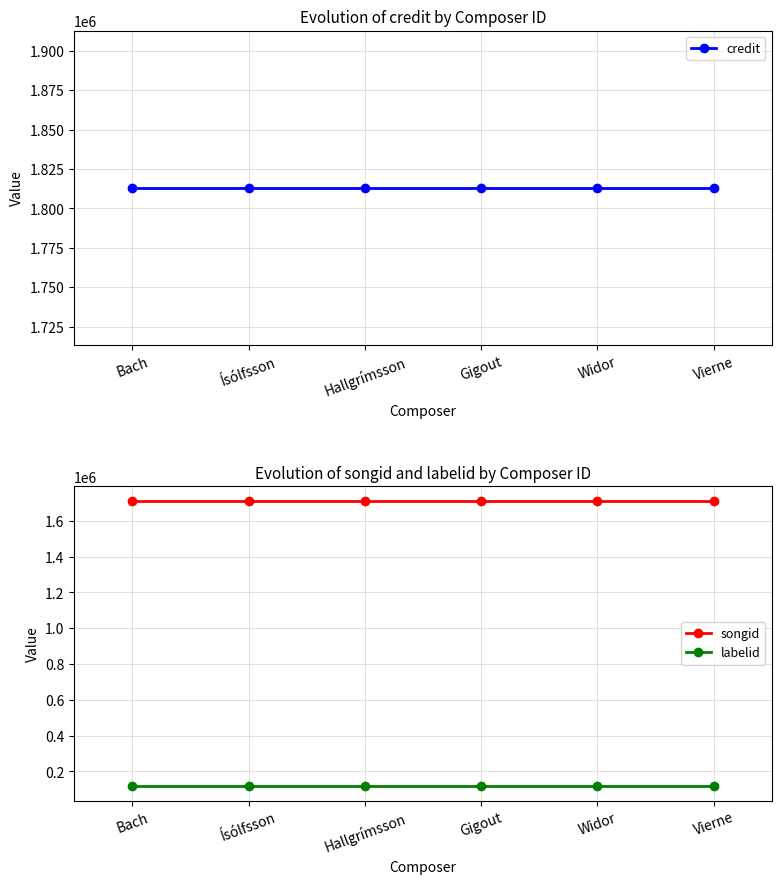

What is the difference between the highest and lowest values at Gigout?

1696768